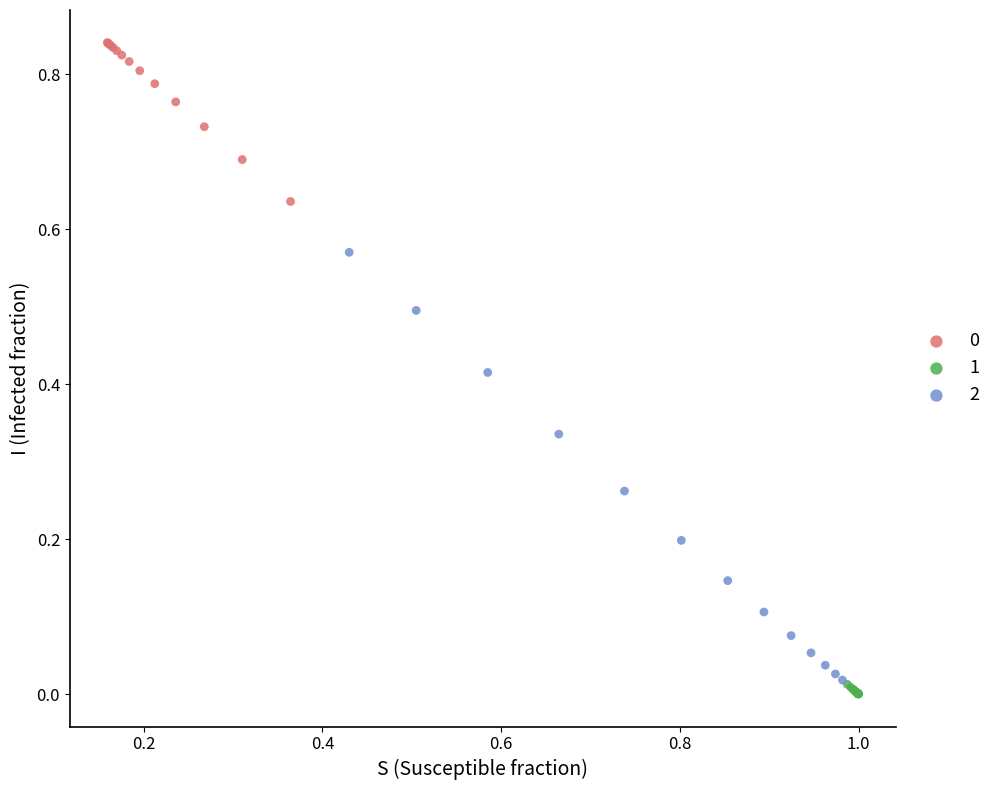

Which series has the widest spread of Y values?

2